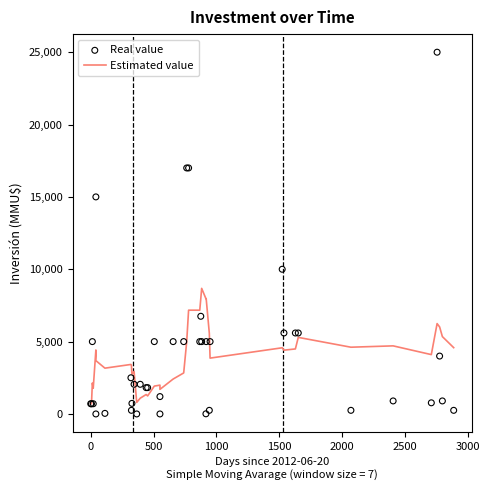

Is the value of Real value at 2500 greater than the value of Estimated value at 33?

No